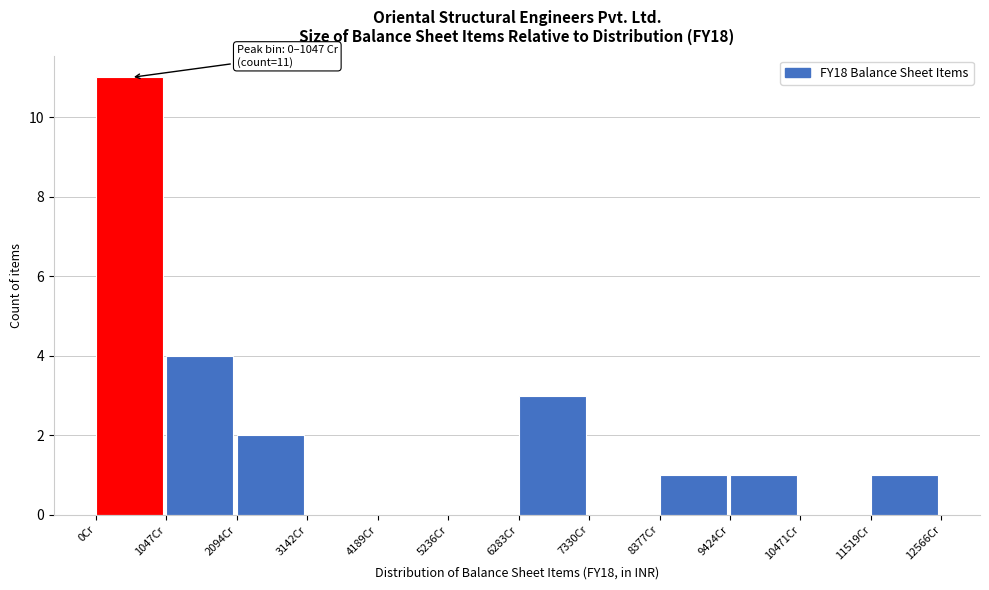

Over which range of the x-axis is the bar tallest?

0 to 1000